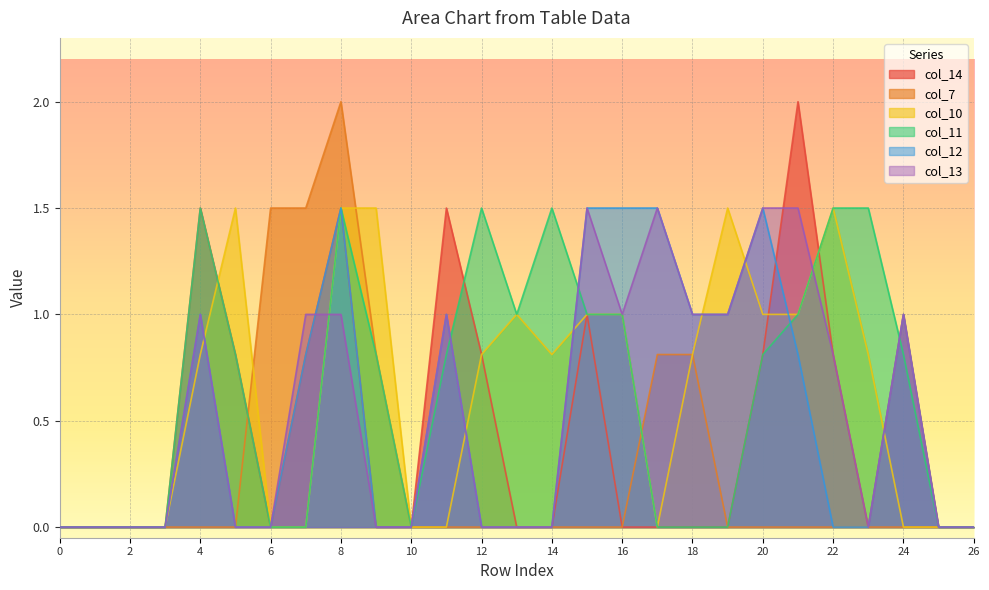

How many lines are shown in the chart?

6